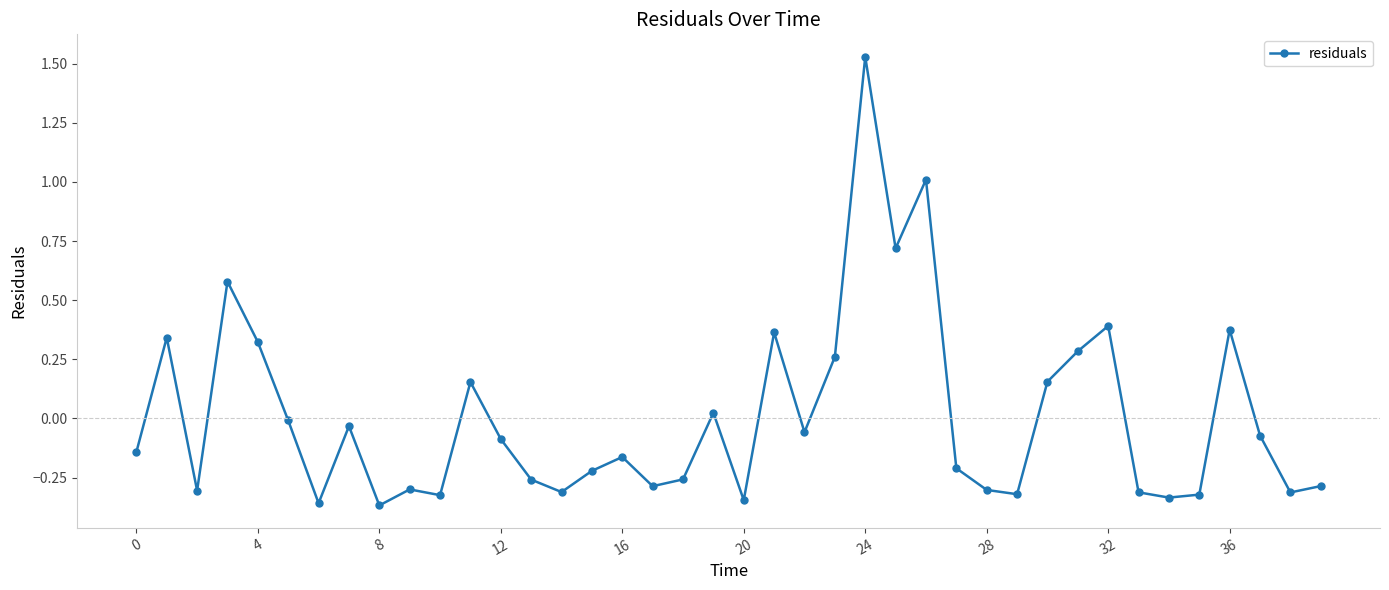

What is the difference between the second highest and second lowest values?

1.4